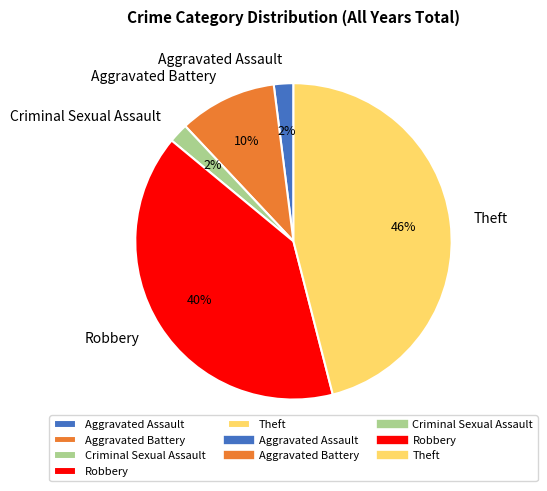

To the nearest percent, what is the combined percentage of Aggravated Assault and Robbery?

42%